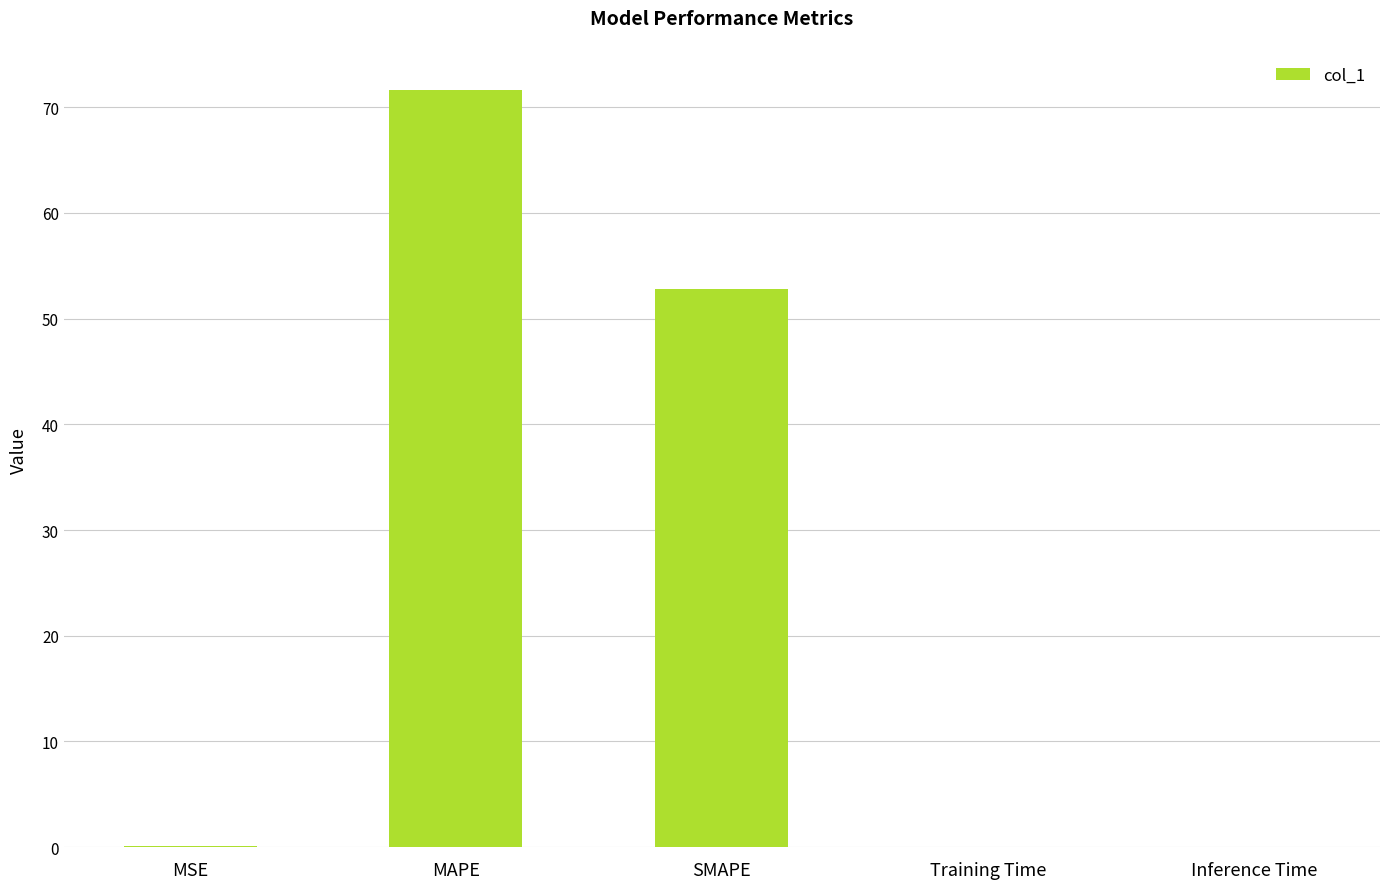

Is it true that the value at SMAPE is 23.7?

False